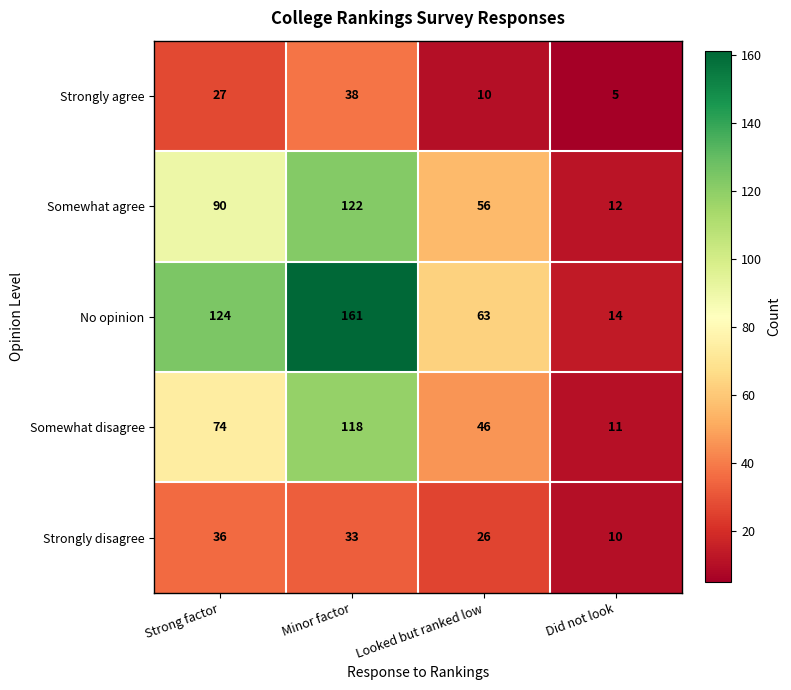

Which series changed the most between Minor factor and Looked but ranked low?

No opinion